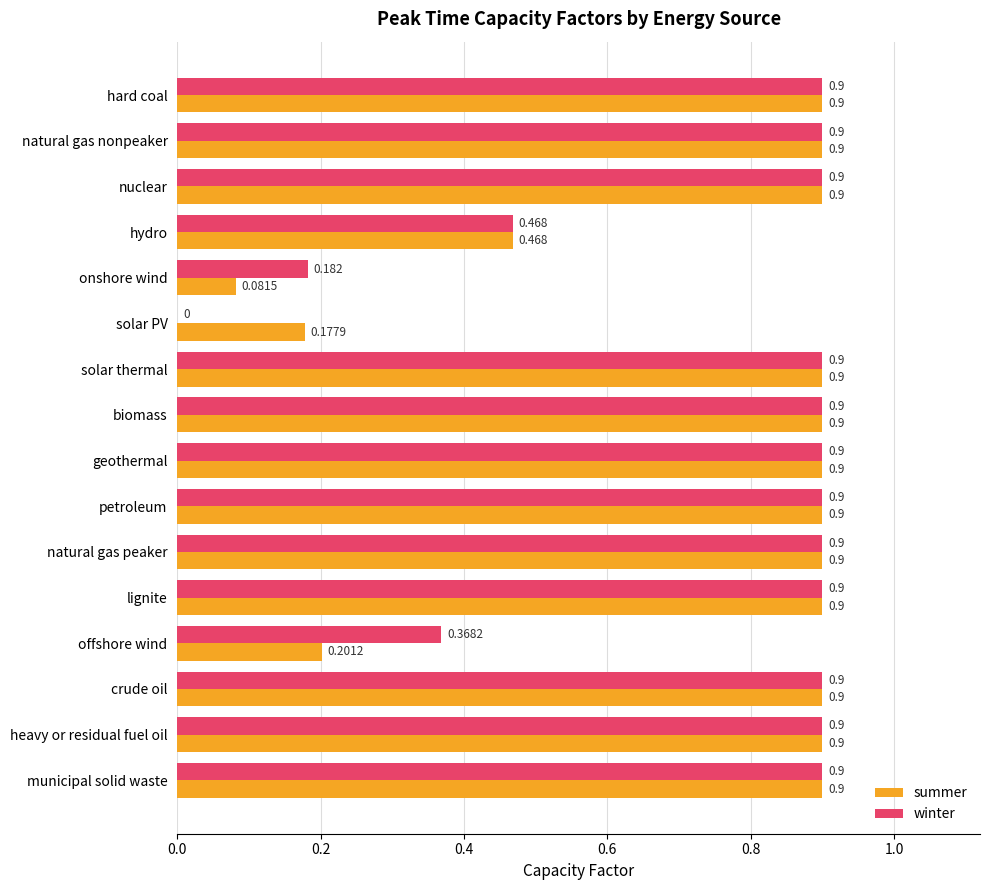

Which series has the largest total across all categories?

winter